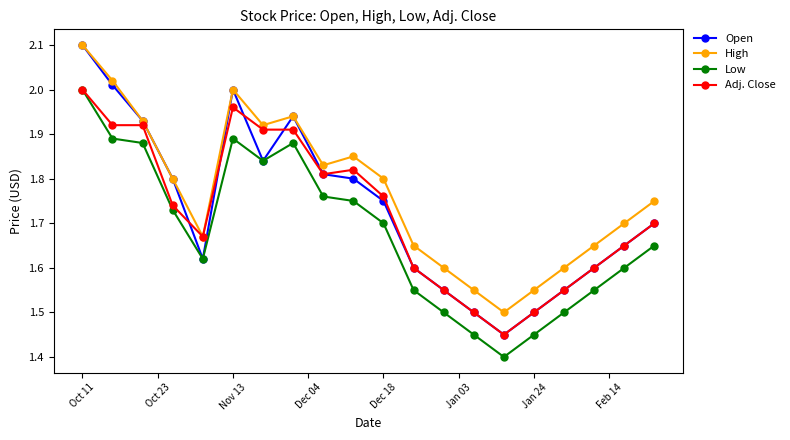

Which series has the largest total across all categories?

High